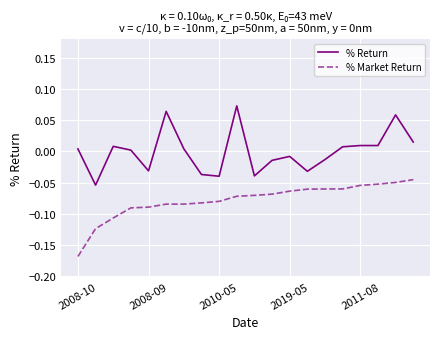

True or false: % Return and % Market Return intersect in this chart.

False